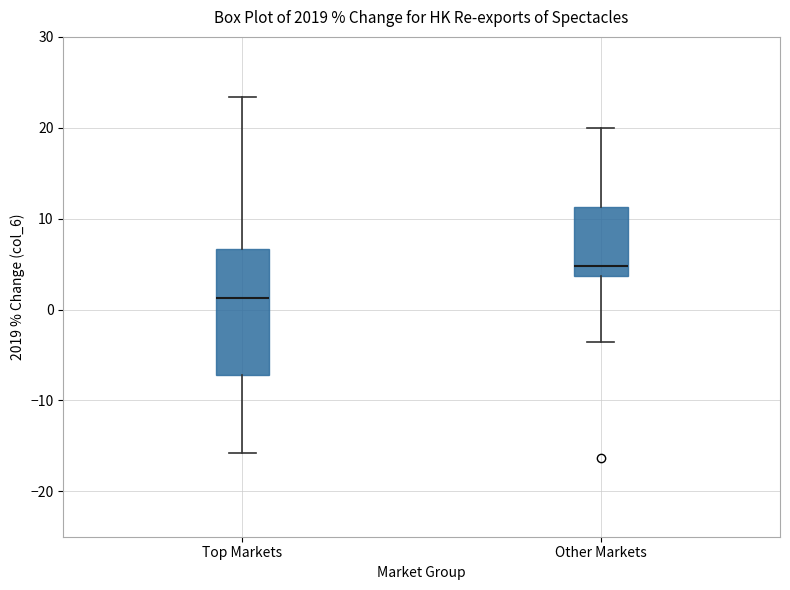

Reading left to right, read every box against the y-axis: the position of its median line, the range the box covers, and the ends of its whiskers. The values are not printed on the chart, so give them approximately, as read against the axis.

Top Markets: median 1, box -7 to 7, whiskers -16 to 23
Other Markets: median 5, box 4 to 11, whiskers -4 to 20